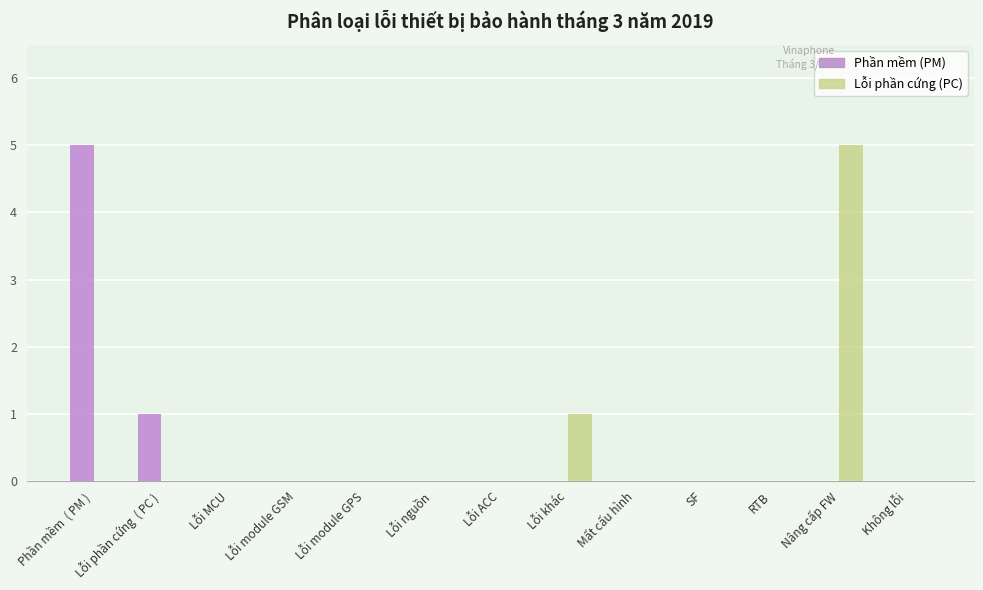

What is the total value across all series at Nâng cấp FW?

5